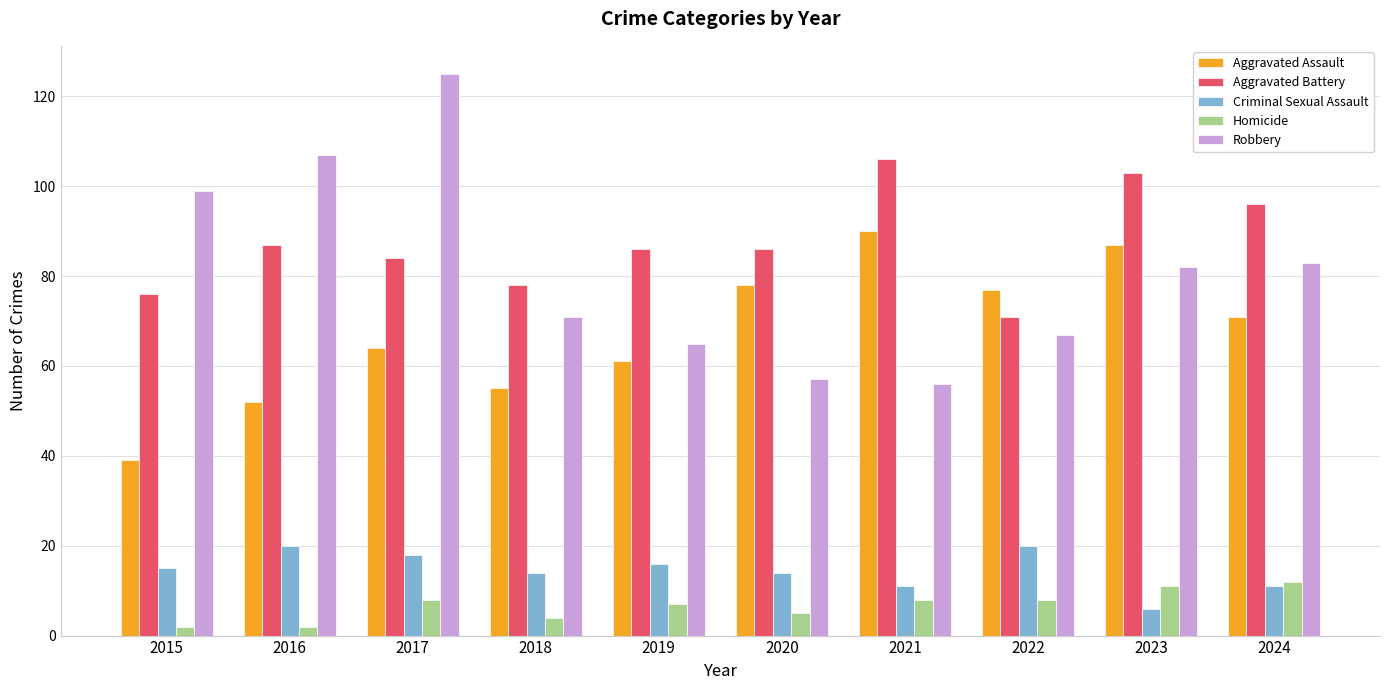

What is the smallest value displayed?

2